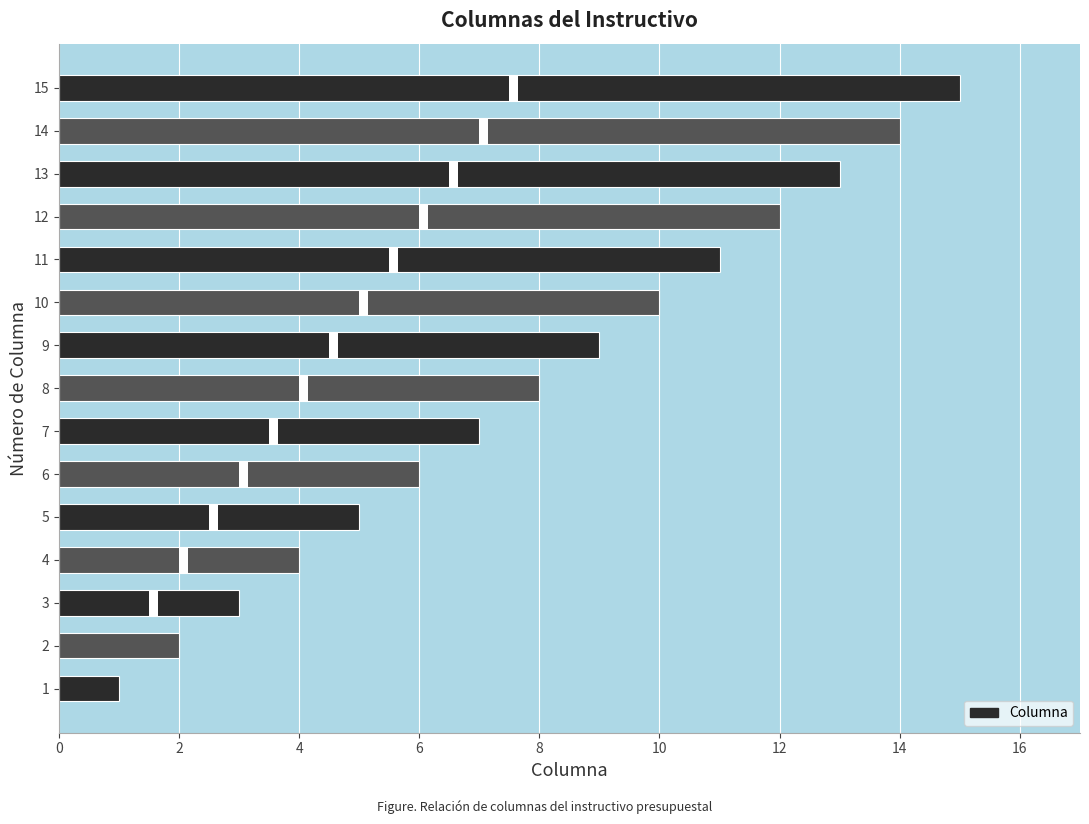

How many distinct data groups are displayed?

1